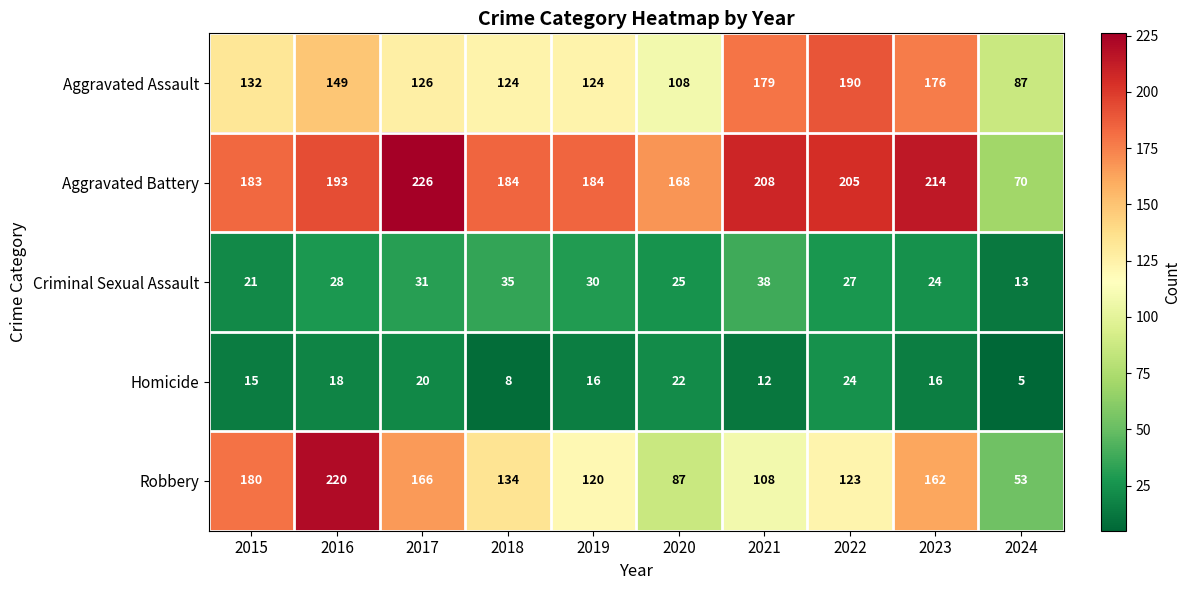

Rank the series at 2016 from lowest to highest value.

Homicide, Criminal Sexual Assault, Aggravated Assault, Aggravated Battery, Robbery